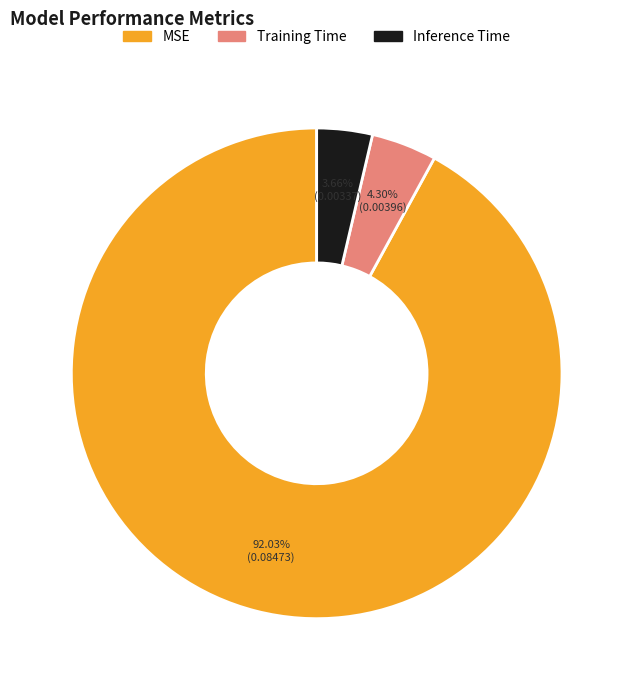

To the nearest percent, what percentage of the pie is MSE?

92%